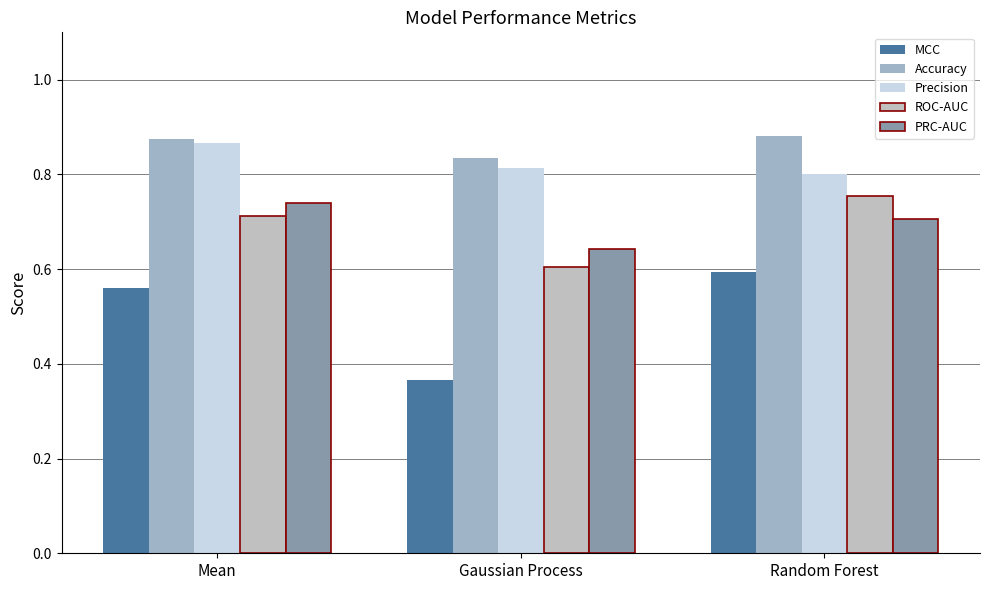

What is the spread (max minus min) of values at Gaussian Process?

0.5